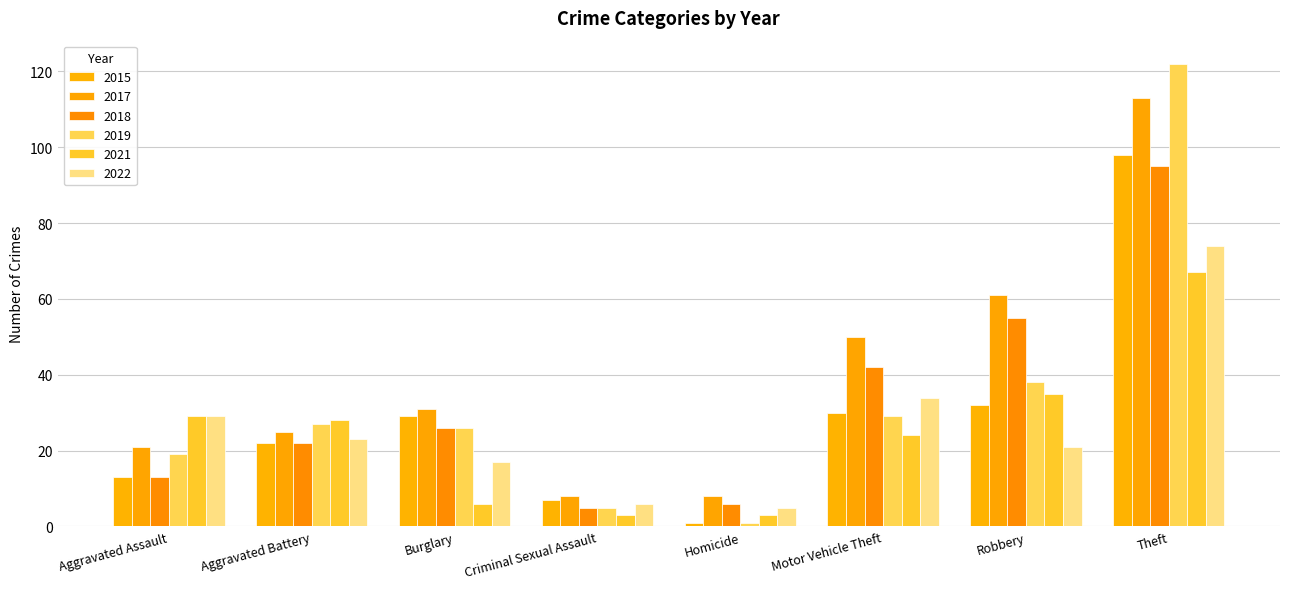

What position from the left is Aggravated Assault?

1